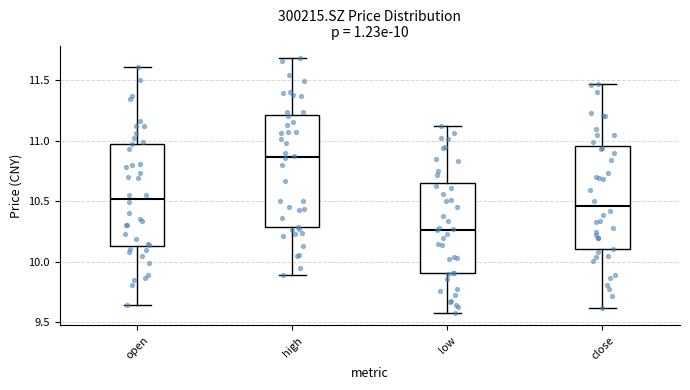

Which box is the tallest, from its lower edge to its upper edge?

high